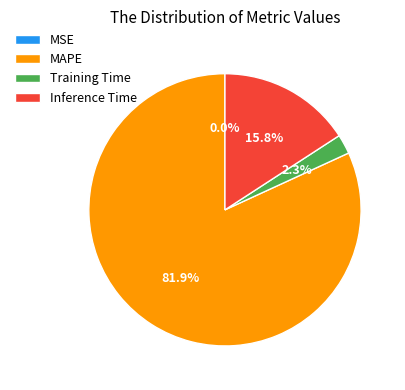

To the nearest percent, what is the difference between the largest and smallest slice percentages?

82%